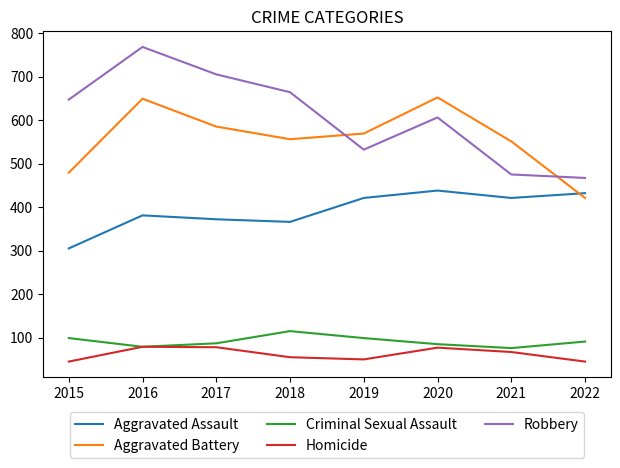

Which series has the widest spread of values?

Robbery